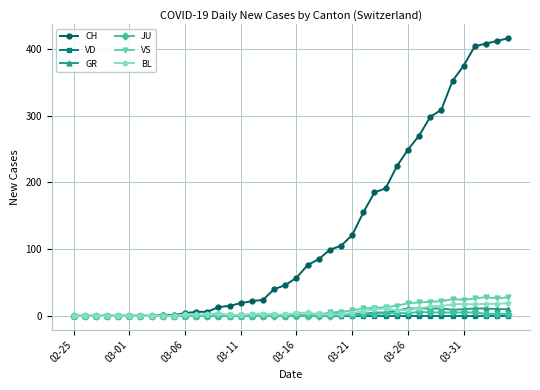

Which series has the largest range (max minus min)?

CH